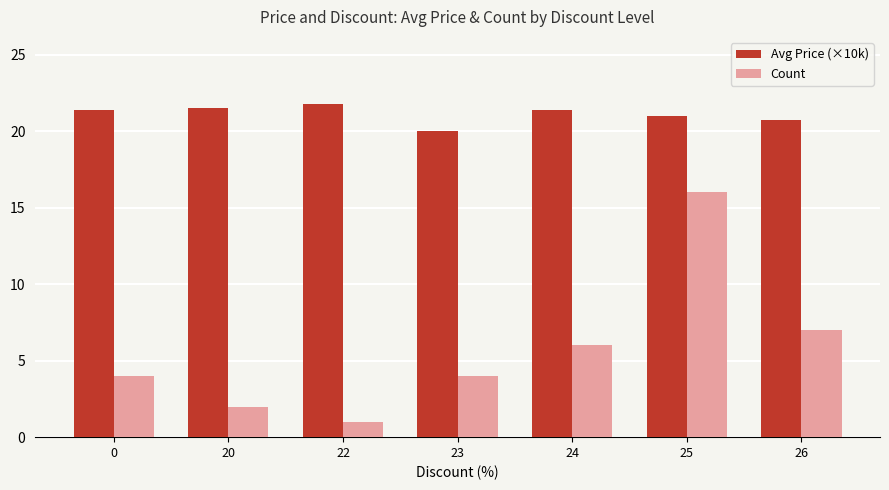

Where is Count nearest to the value 8?

26